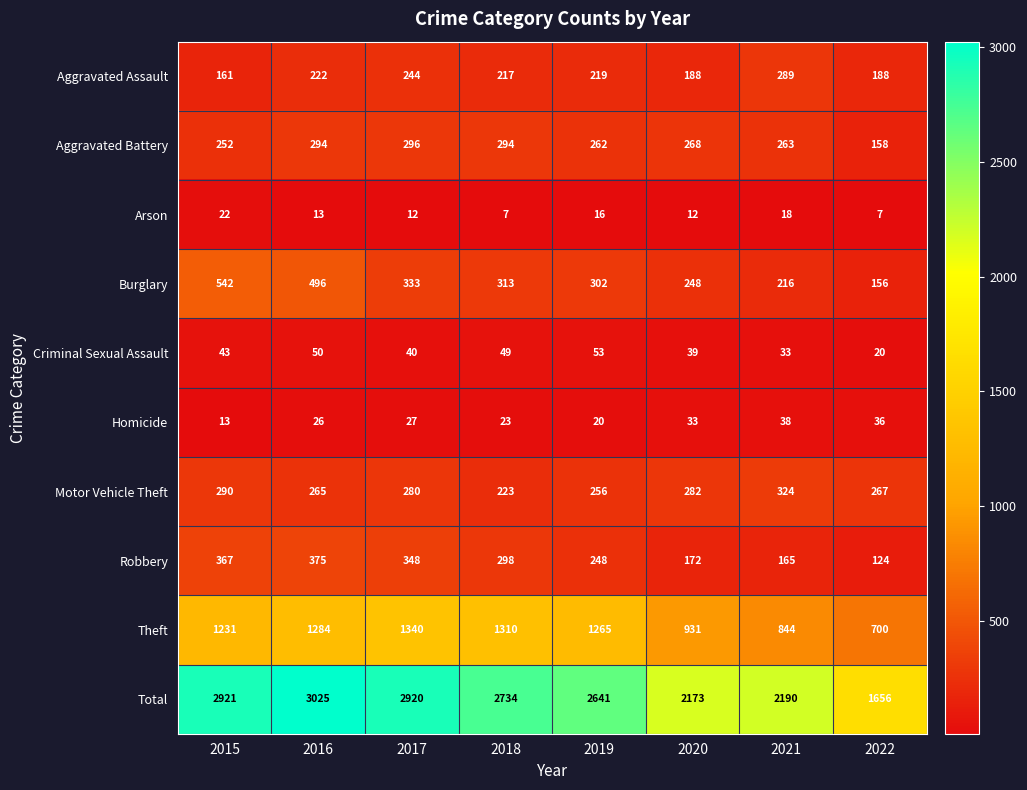

What is the difference between the second highest and second lowest values in the Criminal Sexual Assault series?

17